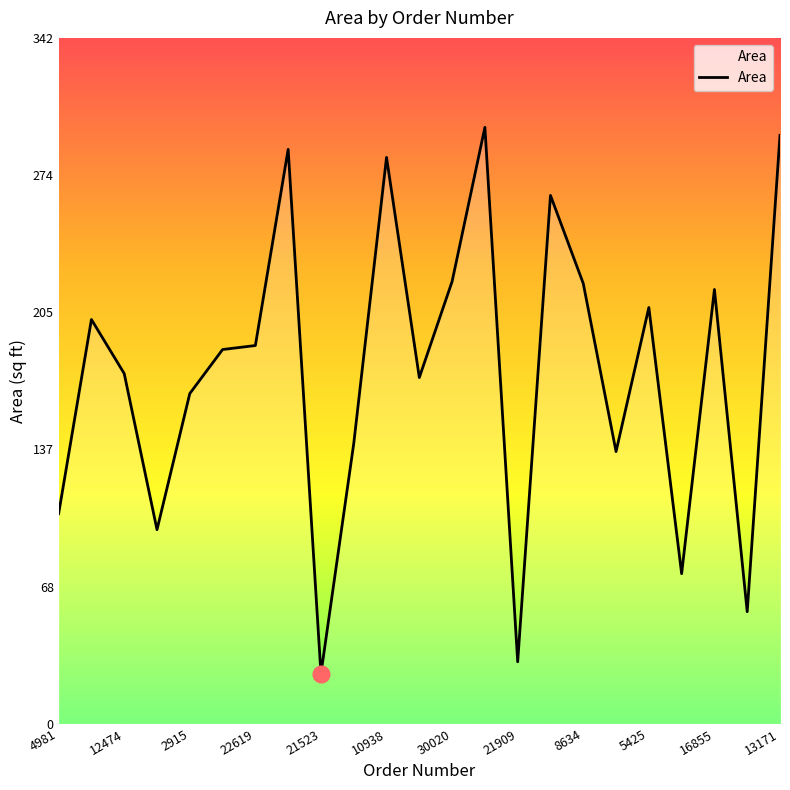

What is the difference between the maximum and minimum values?

273